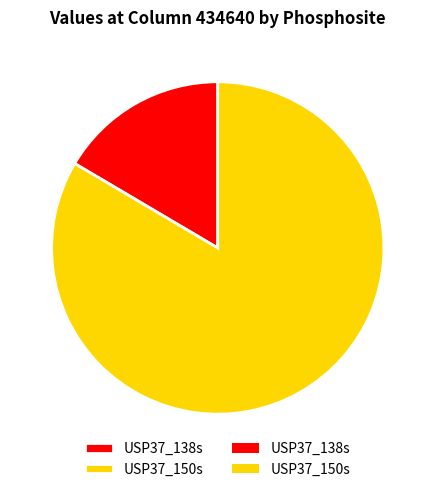

Which category has the biggest portion of the pie?

USP37_150s